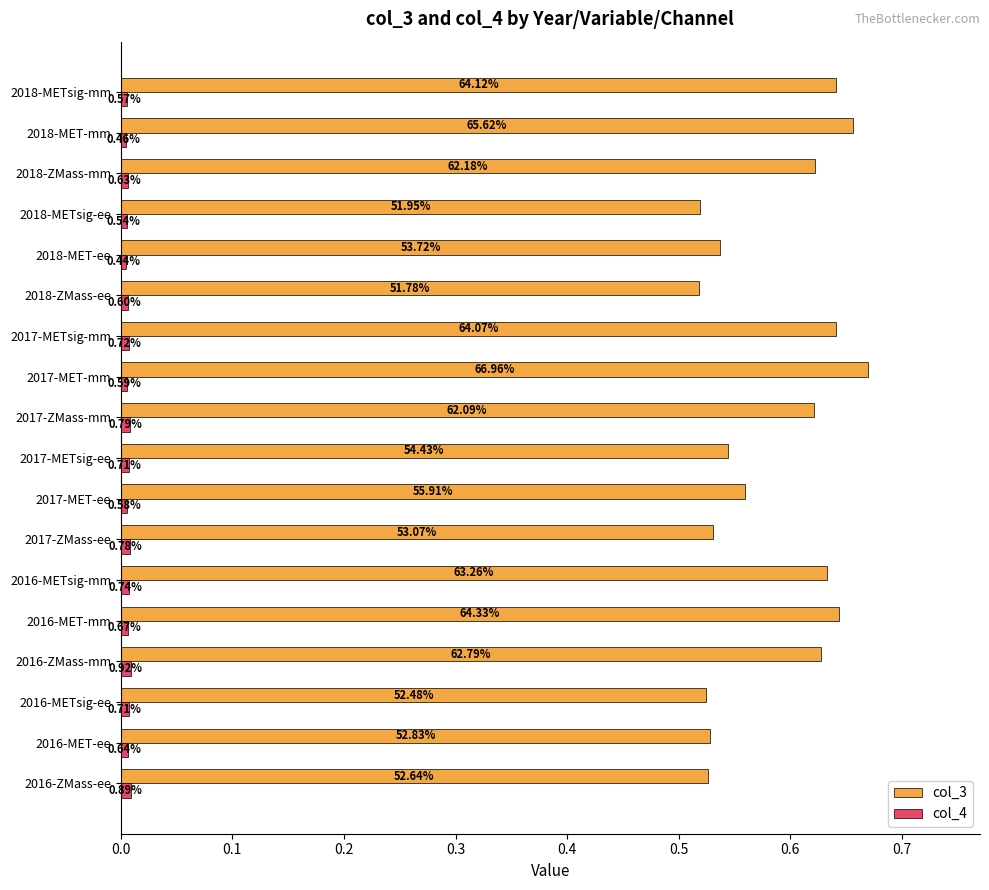

Which series has the largest range (max minus min)?

col_3